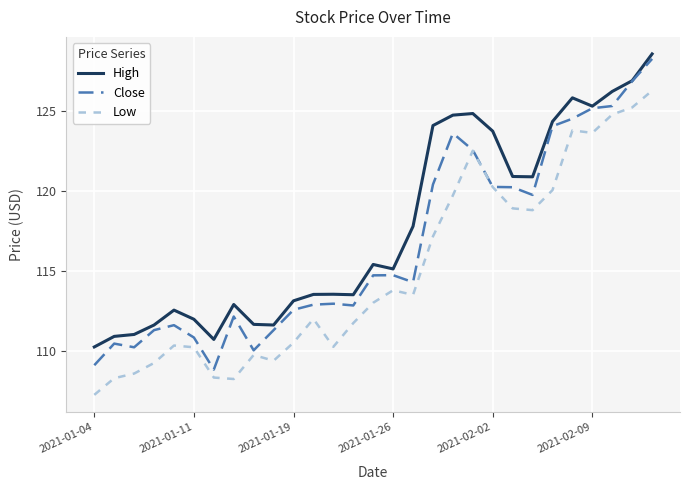

True or false: High and Low intersect in this chart.

False